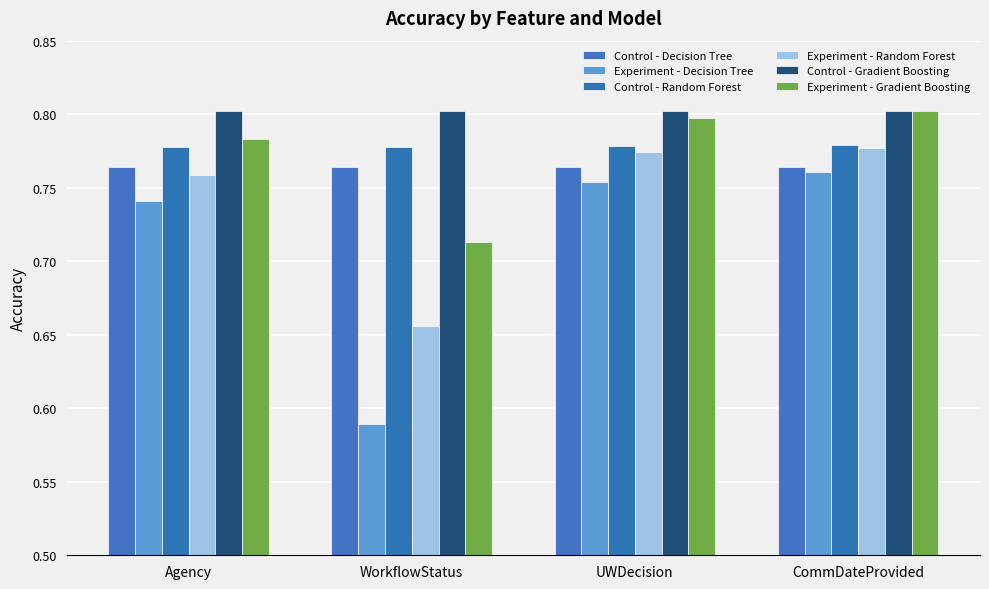

At Agency, list the series in order from smallest to largest.

Experiment - Decision Tree, Experiment - Random Forest, Control - Decision Tree, Control - Random Forest, Experiment - Gradient Boosting, Control - Gradient Boosting